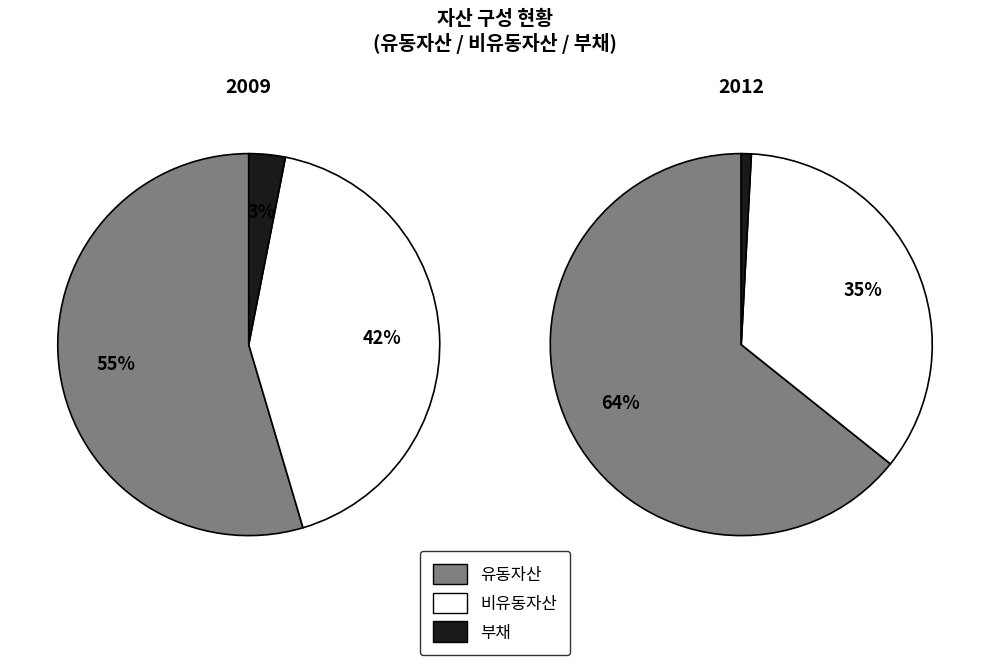

The 2013 slice represents 2% of the pie. True or false?

False